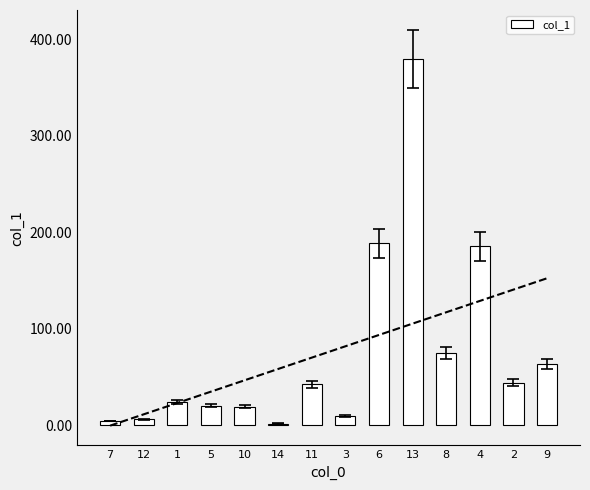

What is the label of the 12th bar from the right?

1